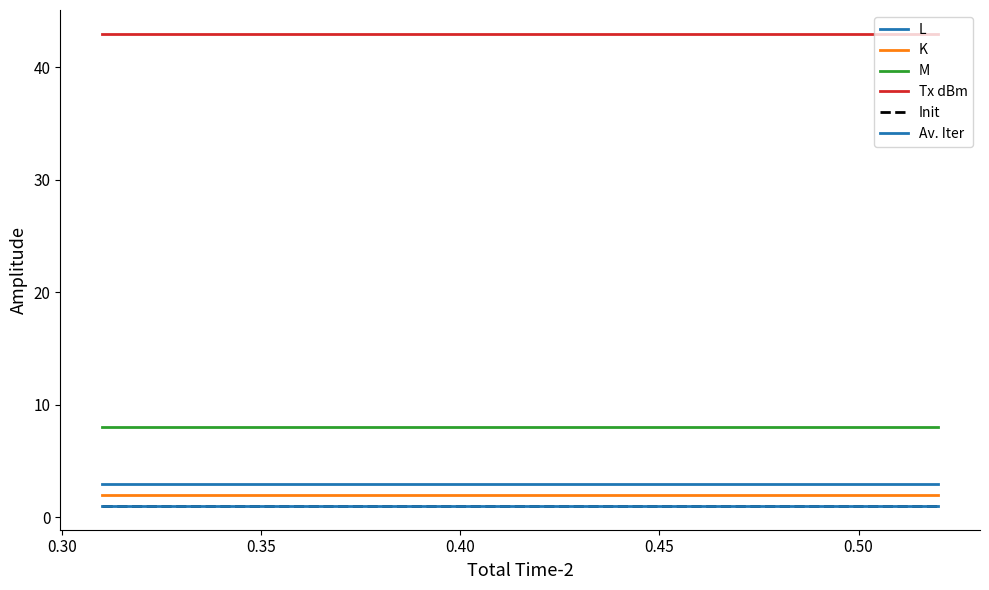

What is the average value of the K series?

2